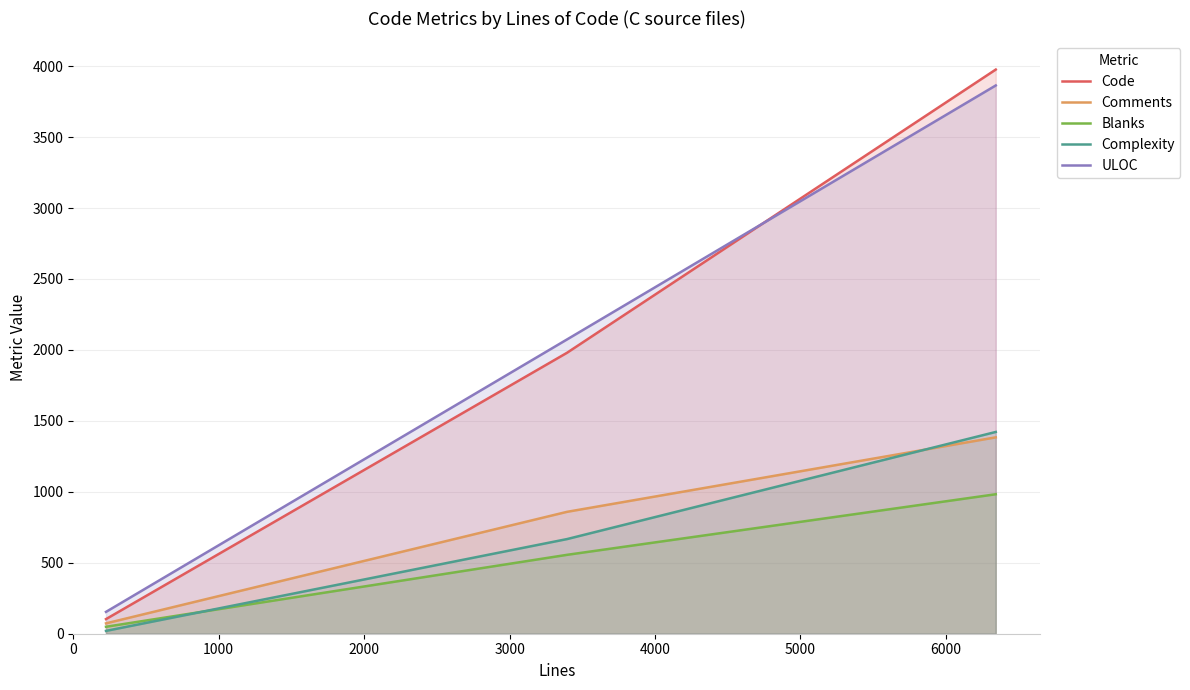

What is the value of the Blanks point at the 1st from the left?

49